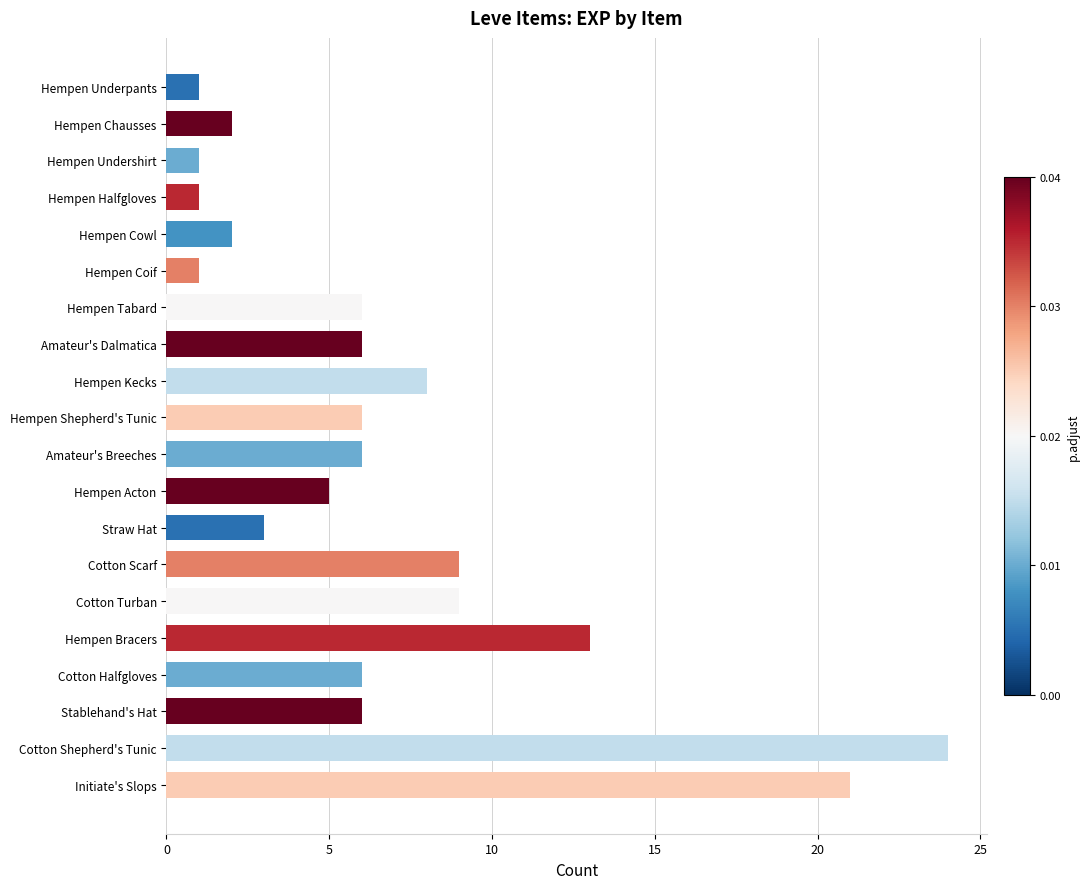

What is the ratio of the value at Hempen Acton to the value at Cotton Scarf?

0.6